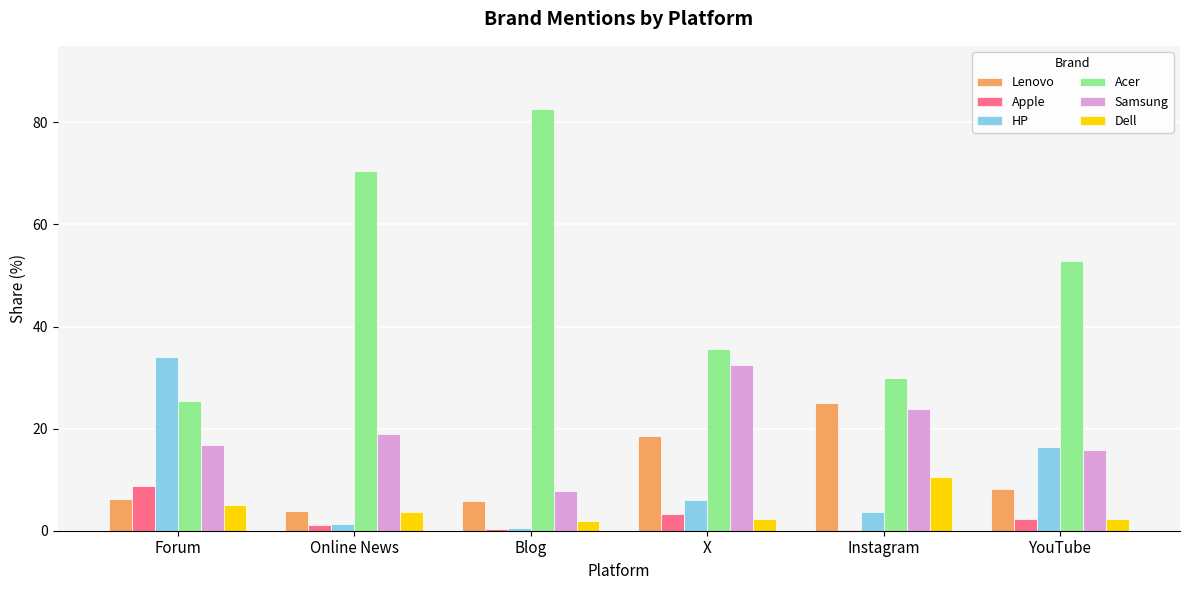

Which series has the largest range (max minus min)?

Acer